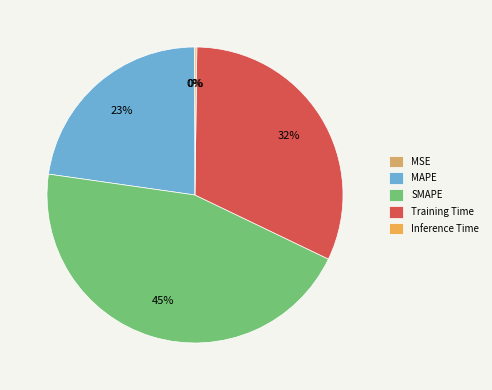

Which slice is the largest?

SMAPE